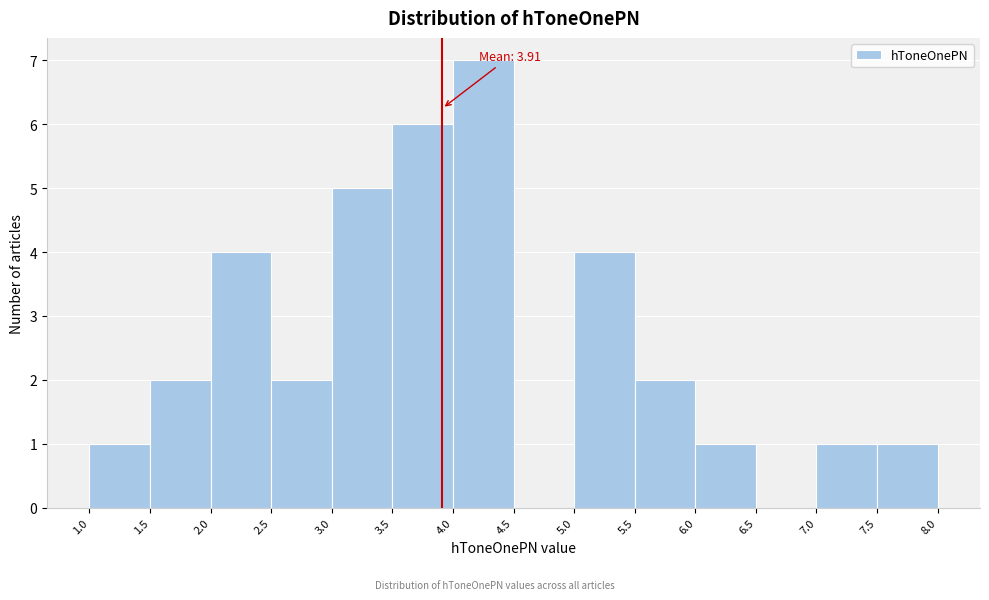

Over which range of the x-axis is the bar tallest?

4.0 to 4.5